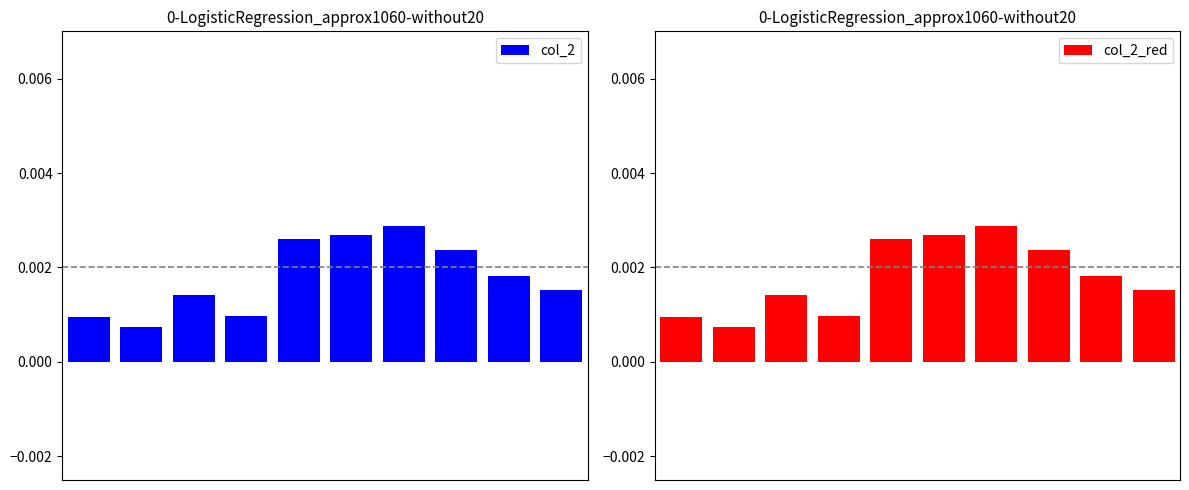

Between 6 and 1, which is larger?

6